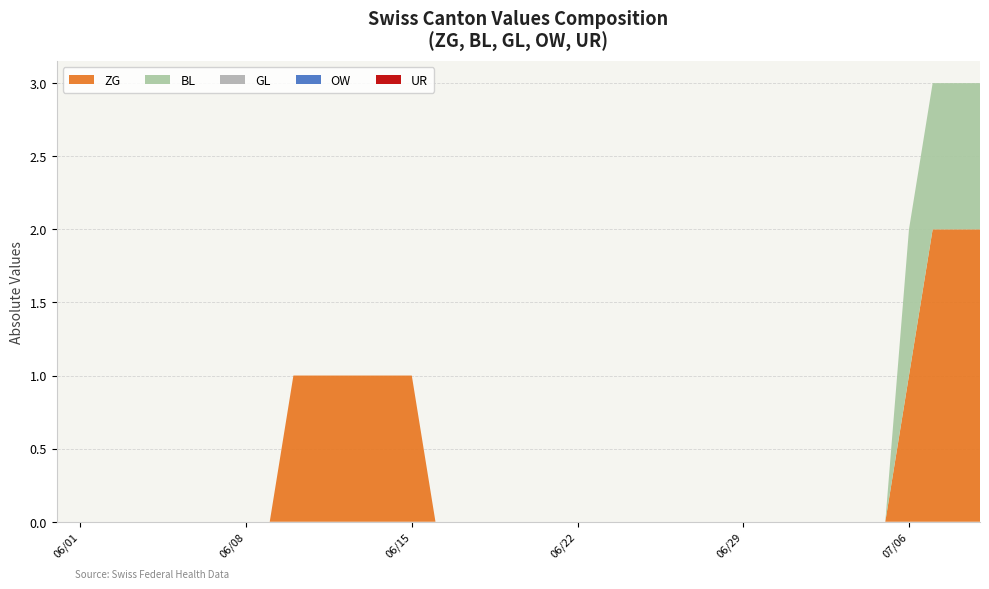

Reading right to left, list all the values displayed in this chart.

ZG: 2	2	2	1	0	0	0	0	0	0	0	0	0	0	0	0	0	0	0	0	0	0	0	0	1	1	1	1	1	1	0	0	0	0	0	0	0	0	0	0
BL: 1	1	1	1	0	0	0	0	0	0	0	0	0	0	0	0	0	0	0	0	0	0	0	0	0	0	0	0	0	0	0	0	0	0	0	0	0	0	0	0
GL: 0	0	0	0	0	0	0	0	0	0	0	0	0	0	0	0	0	0	0	0	0	0	0	0	0	0	0	0	0	0	0	0	0	0	0	0	0	0	0	0
OW: 0	0	0	0	0	0	0	0	0	0	0	0	0	0	0	0	0	0	0	0	0	0	0	0	0	0	0	0	0	0	0	0	0	0	0	0	0	0	0	0
UR: 0	0	0	0	0	0	0	0	0	0	0	0	0	0	0	0	0	0	0	0	0	0	0	0	0	0	0	0	0	0	0	0	0	0	0	0	0	0	0	0